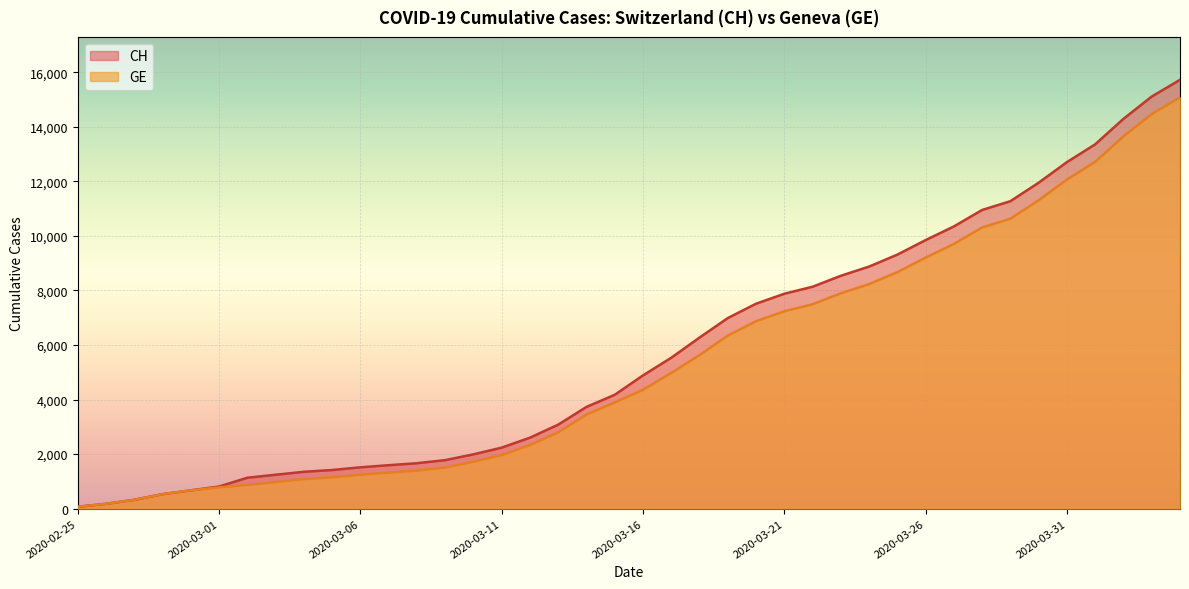

Which label corresponds to the largest value in the chart?

2020-04-04